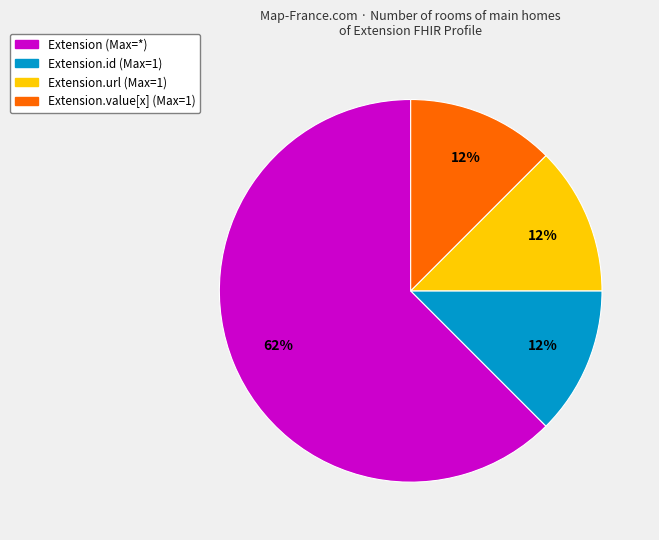

To the nearest percent, what is the average slice percentage?

25%